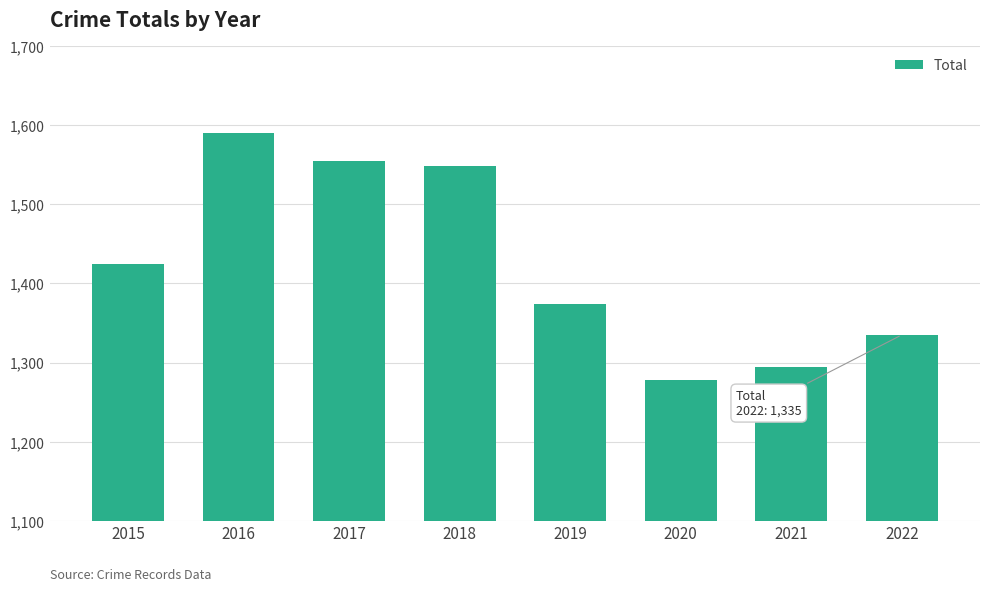

List the labels in order of value, largest first.

2016, 2017, 2018, 2015, 2019, 2022, 2021, 2020